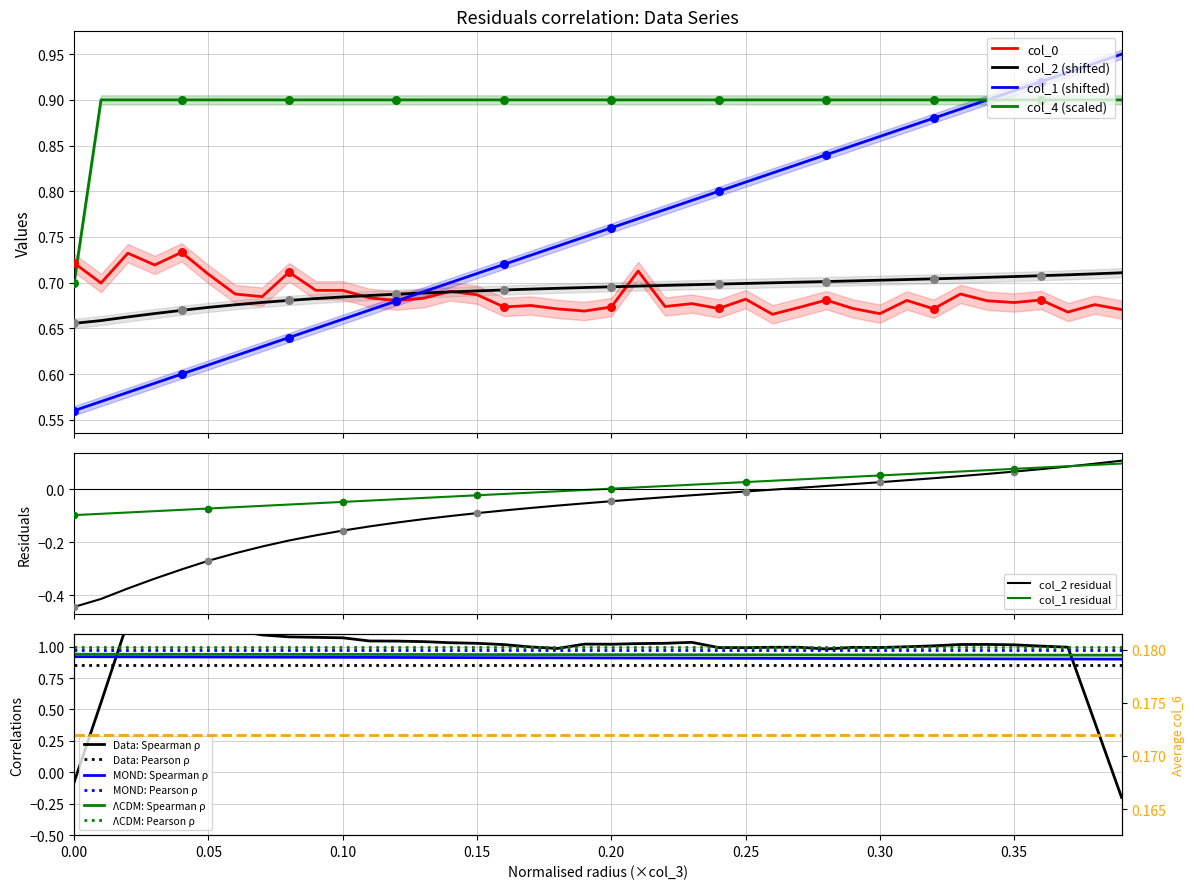

At how many categories does at least one series exceed 0?

40